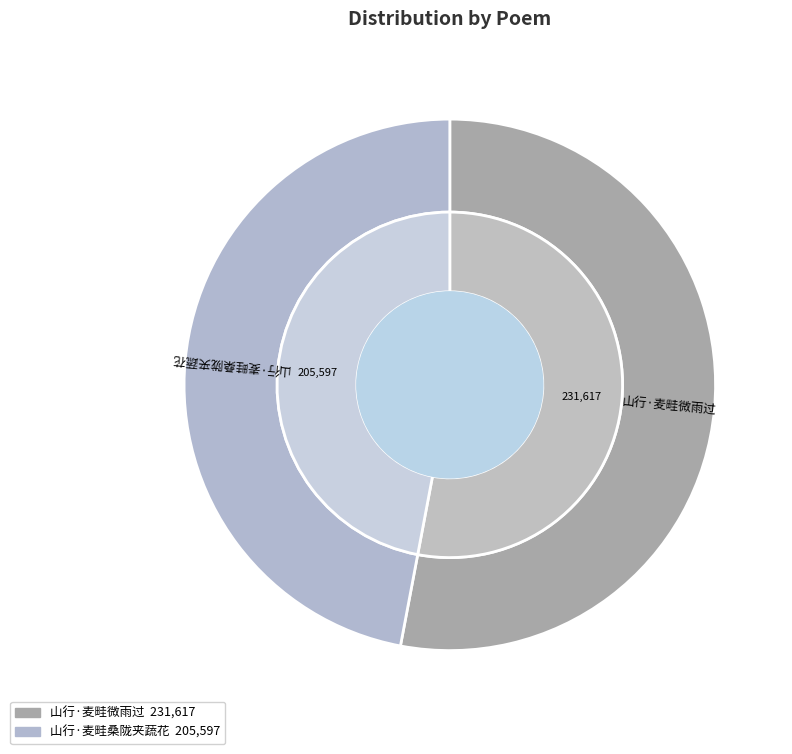

What percentage is the 山行·麦畦桑陇夹蔬花 slice, to the nearest percent?

47%